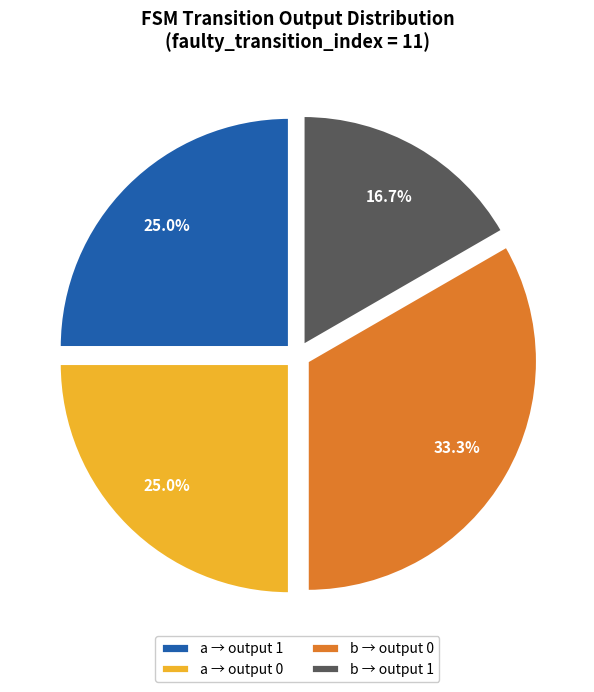

Which slice is the largest?

b → output 0